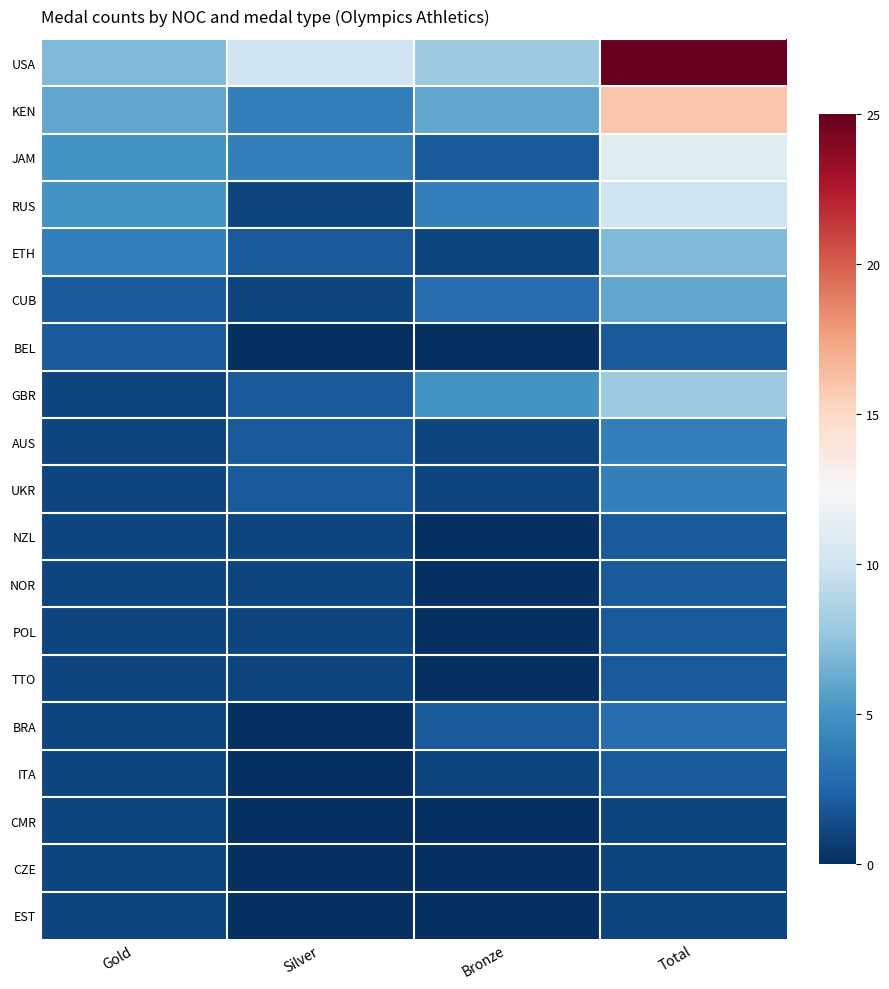

At how many categories does at least one series exceed 21?

1